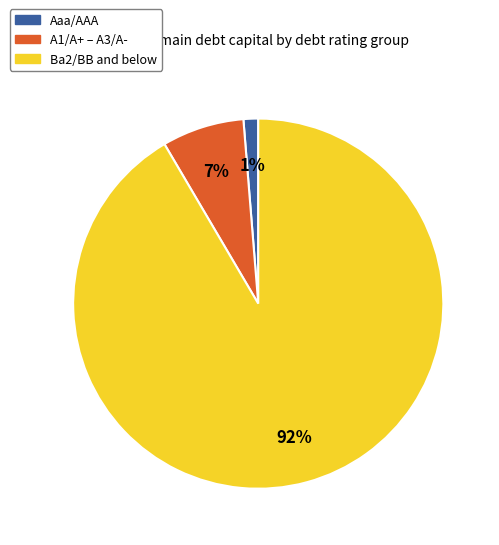

Is there any slice that represents more than half of the pie?

Yes